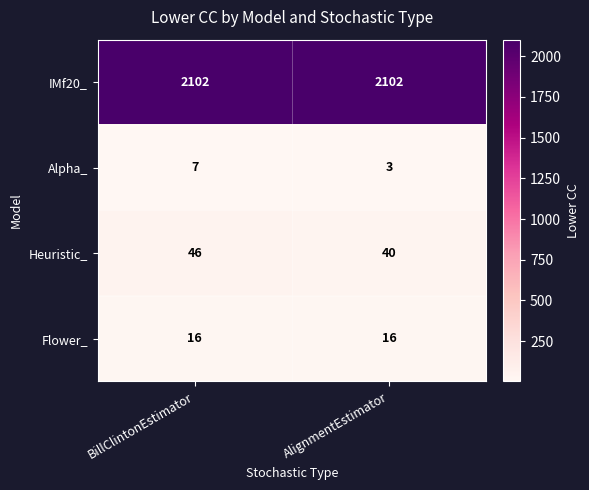

Which series has the widest spread of values?

Heuristic_